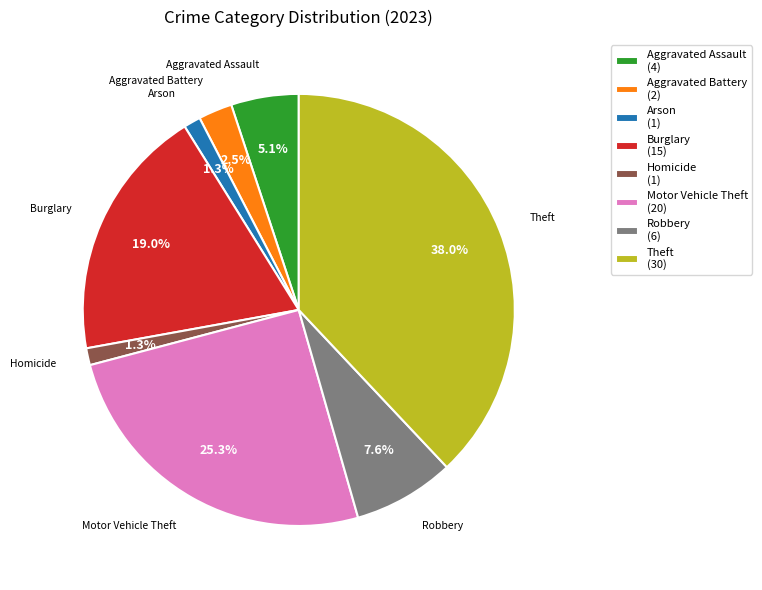

Is there a majority slice in this chart?

No